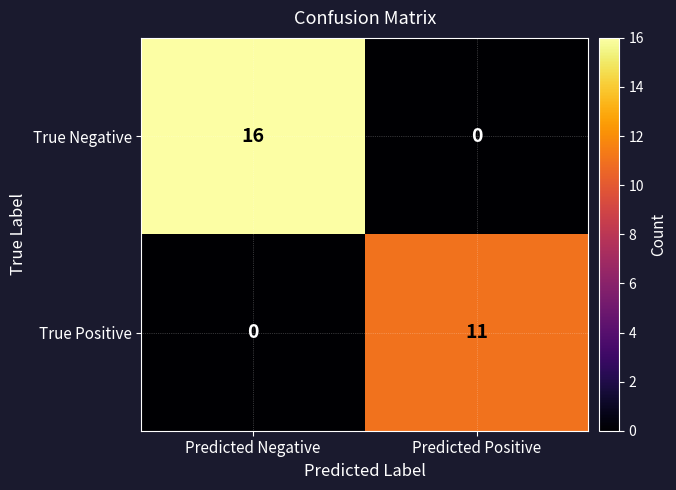

Between Predicted Negative and Predicted Positive, which series saw the biggest shift?

True Negative